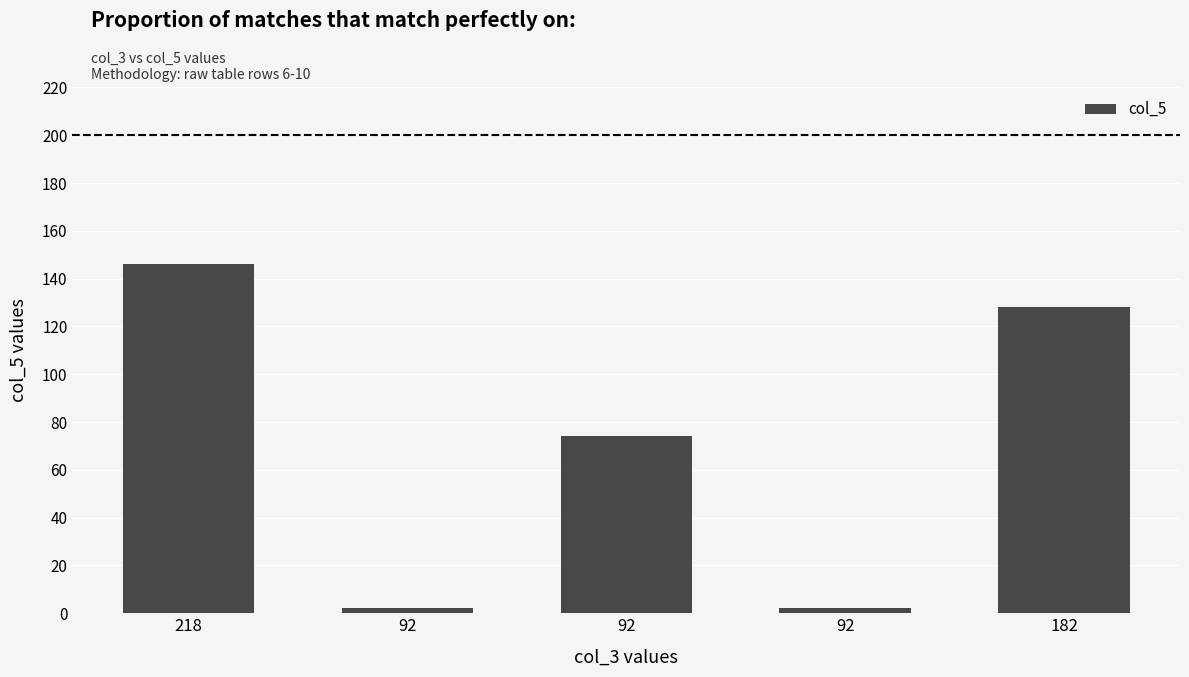

How many data points are less than 74?

2